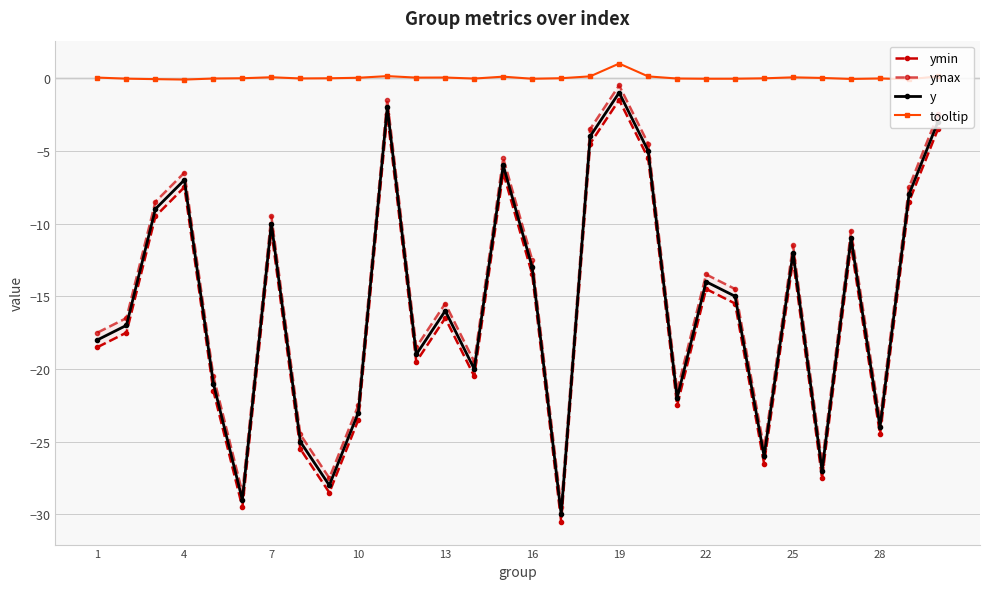

What is the minimum value shown in the chart?

-30.5